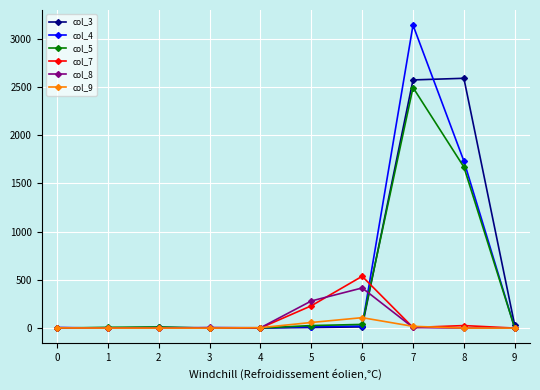

Which series has the largest total across all categories?

col_3